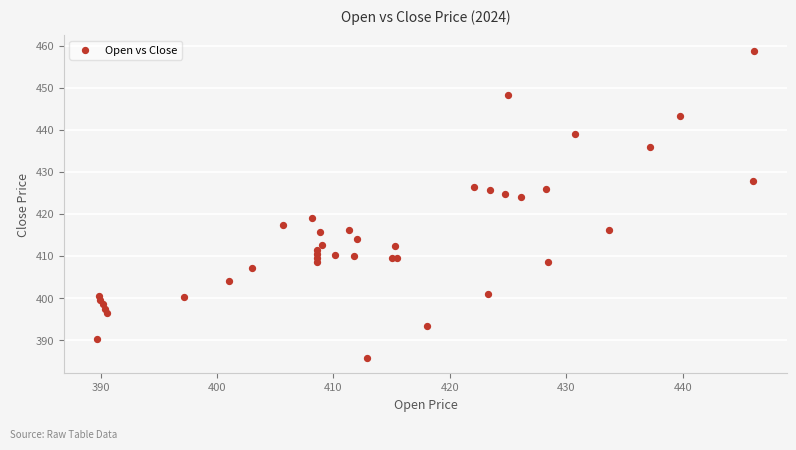

What Y value in the scatter plot is closest to 422?

424.0